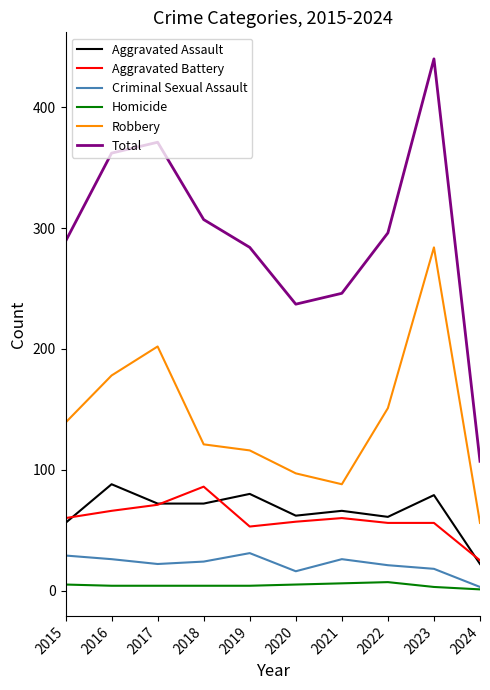

True or false: Robbery has a value of 82 at 2018.

False